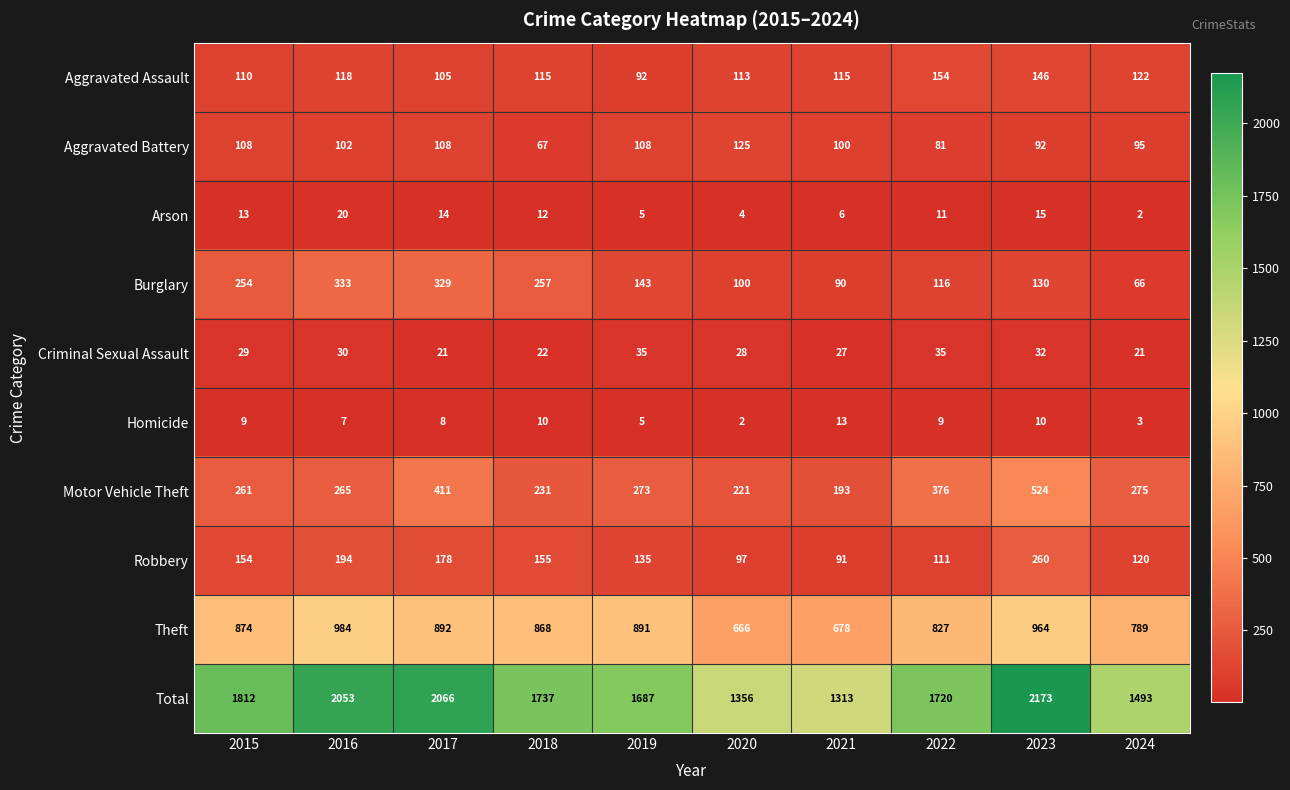

The value of Robbery at 2016 is 194. True or false?

True